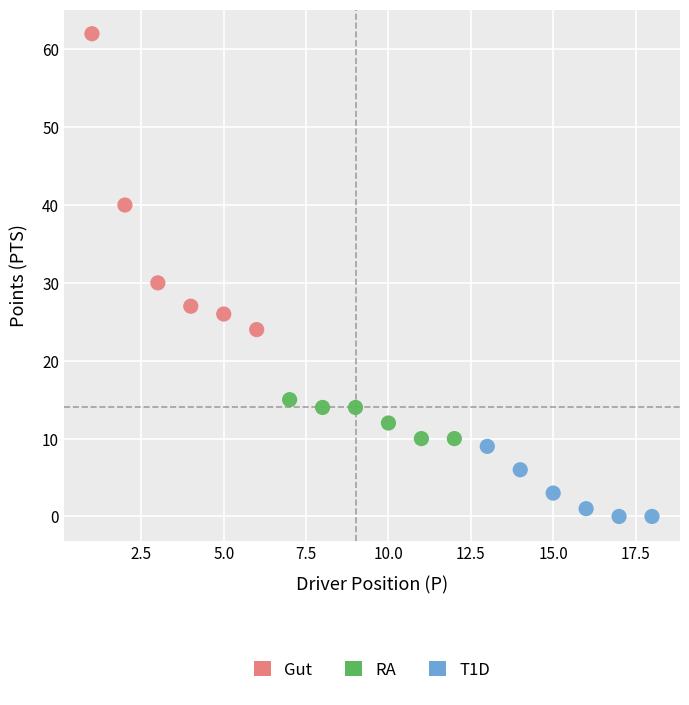

Which series reaches the minimum Y coordinate?

T1D